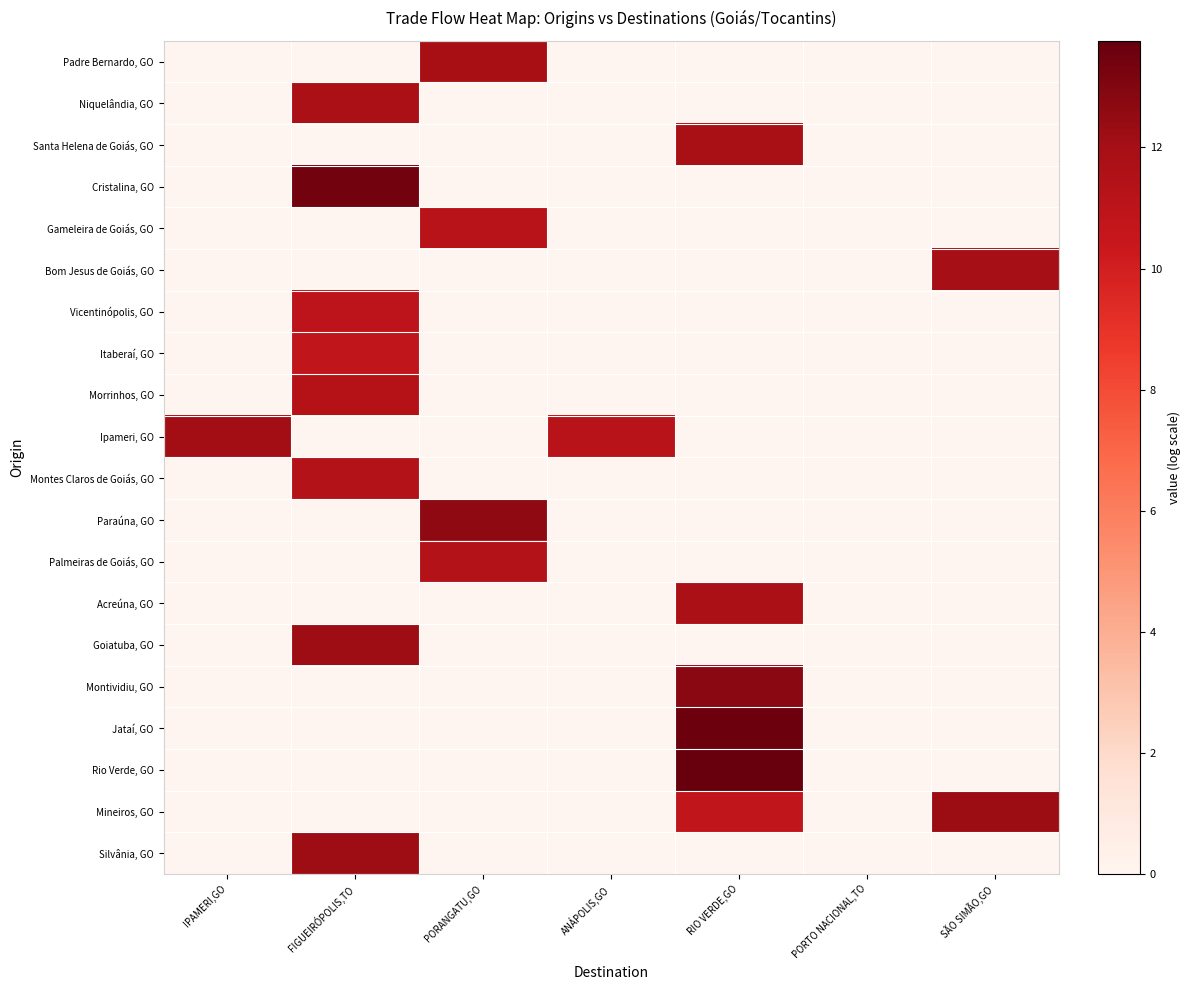

Which has a higher value, PORTO NACIONAL,TO or SÃO SIMÃO,GO?

PORTO NACIONAL,TO